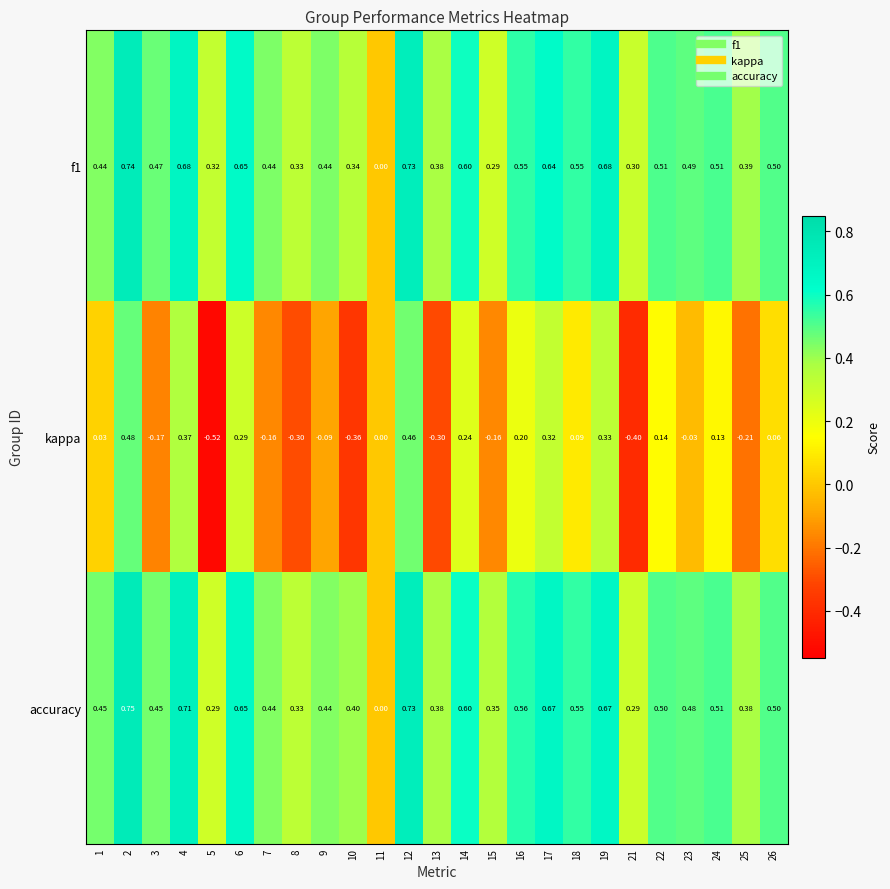

Which series has the largest range (max minus min)?

kappa